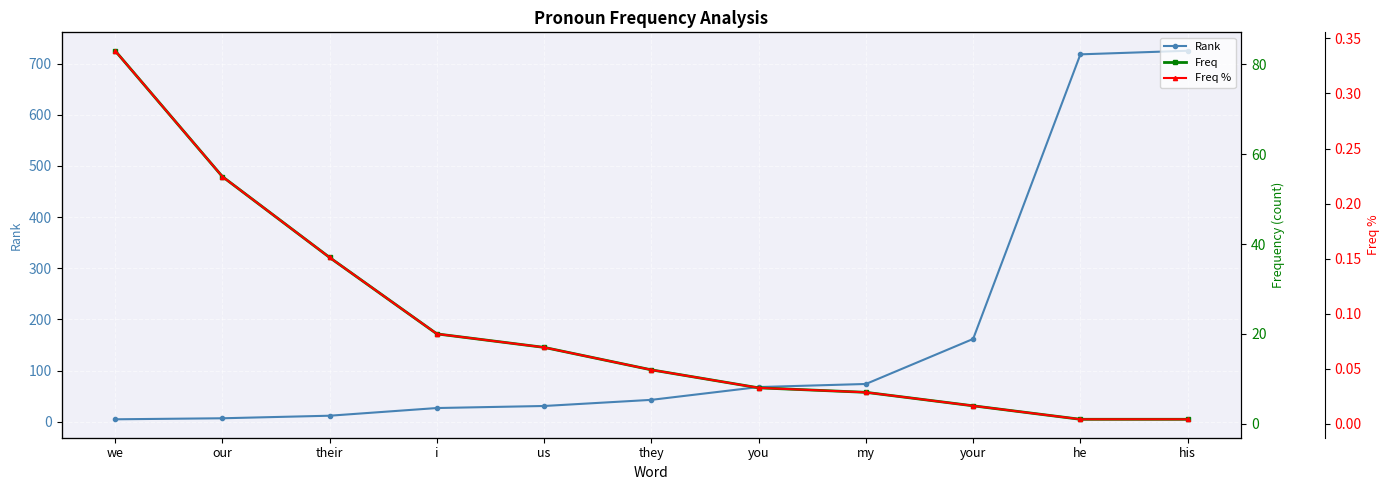

What is the average value of the Rank series?

170